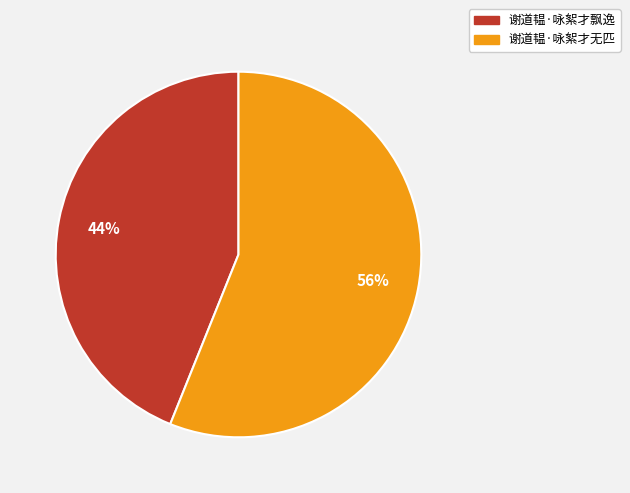

Does 谢道韫·咏絮才飘逸 account for over 50% of the chart?

No